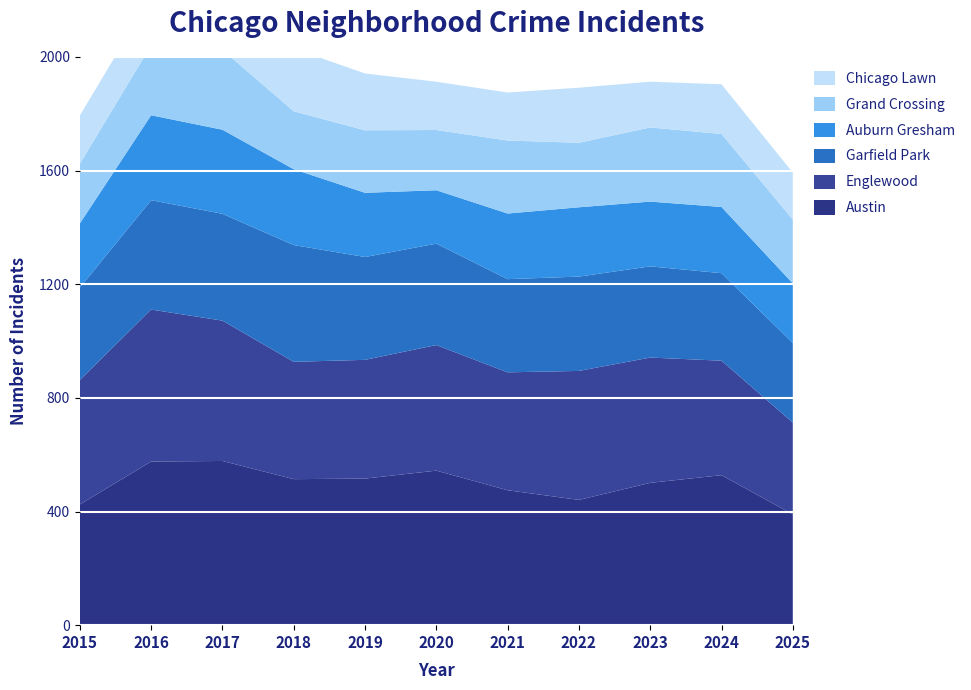

Reading right to left, list all the values displayed in this chart.

Austin: 2025=390	2024=528	2023=501	2022=441	2021=475	2020=544	2019=516	2018=514	2017=578	2016=576	2015=425
Englewood: 2025=323	2024=403	2023=441	2022=454	2021=415	2020=442	2019=418	2018=413	2017=494	2016=535	2015=438
Garfield Park: 2025=280	2024=308	2023=321	2022=332	2021=328	2020=357	2019=362	2018=411	2017=376	2016=385	2015=325
Auburn Gresham: 2025=210	2024=233	2023=228	2022=244	2021=231	2020=188	2019=226	2018=267	2017=296	2016=299	2015=226
Grand Crossing: 2025=225	2024=257	2023=261	2022=227	2021=257	2020=212	2019=220	2018=204	2017=281	2016=246	2015=210
Chicago Lawn: 2025=165	2024=175	2023=161	2022=194	2021=169	2020=170	2019=200	2018=221	2017=198	2016=172	2015=170